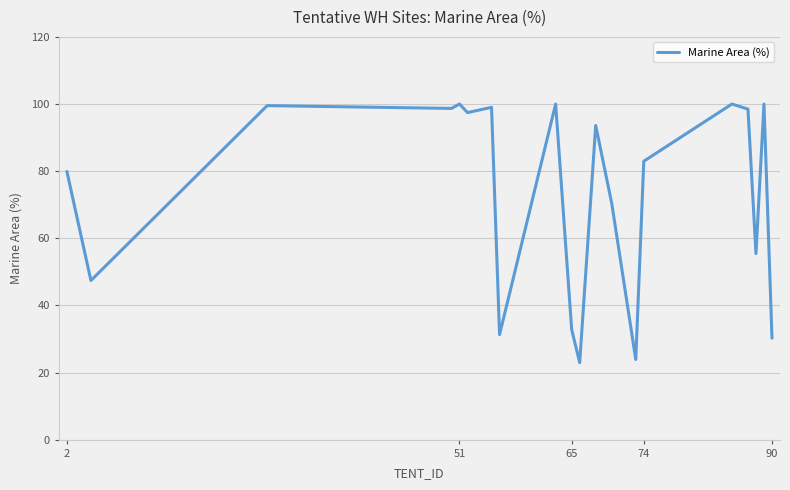

What is the maximum value shown in the chart?

100.0